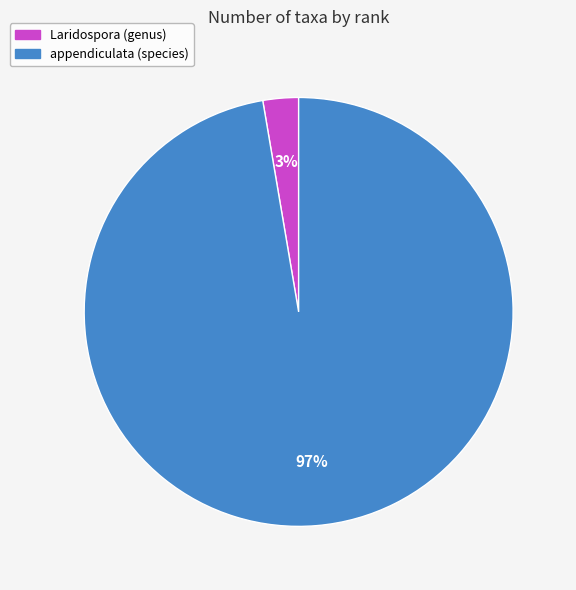

Which category accounts for the majority?

appendiculata (species)